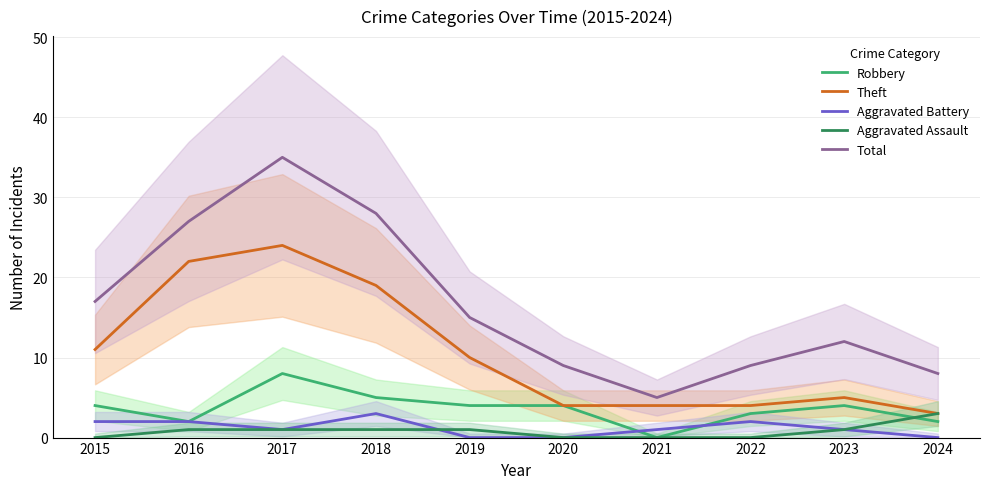

True or false: Total and Robbery cross at least once.

False